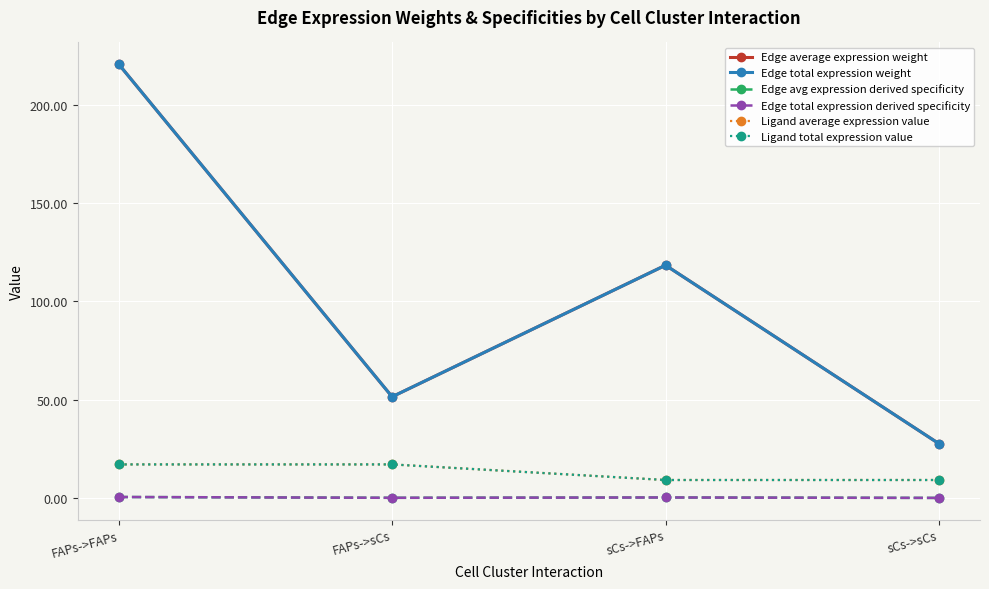

What is the difference between the maximum and second lowest values in the Edge total expression weight series?

169.2